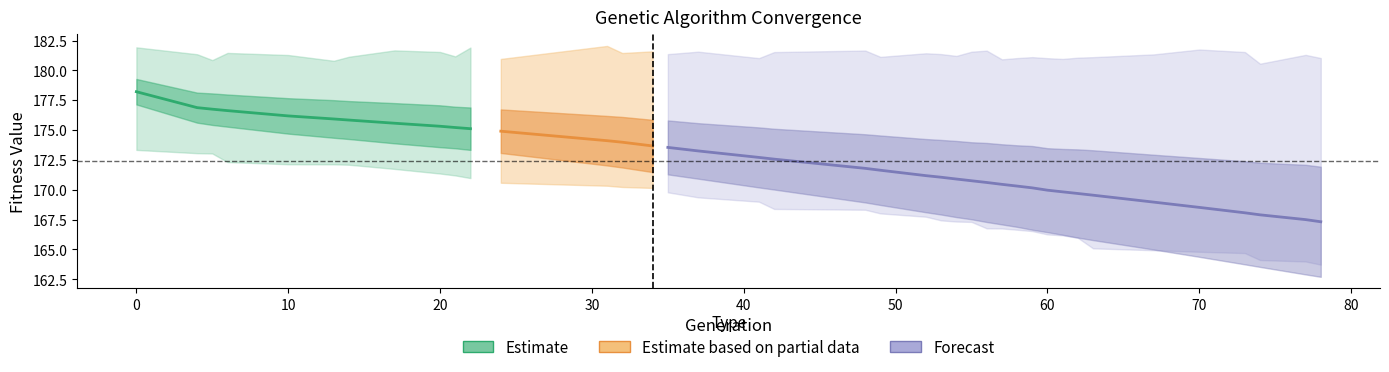

Reading left to right, extract all data points from this chart.

gen: gen=0.0	min=4.0	max=5.0	avg=6.0	std=10.0	5=13.0	6=14.0	7=17.0	8=20.0	9=21.0	10=22.0	11=24.0	12=31.0	13=32.0	14=34.0	15=35.0	16=37.0	17=41.0	18=42.0	19=48.0	20=49.0	21=52.0	22=53.0	23=54.0	24=55.0	25=56.0	26=57.0	27=58.0	28=59.0	29=60.0	30=61.0	31=62.0	32=63.0	33=67.0	34=70.0	35=73.0	36=74.0	37=77.0	38=78.0
min: gen=173.3	min=173.1	max=173.0	avg=172.3	std=172.1	5=172.1	6=172.1	7=171.8	8=171.4	9=171.2	10=171.0	11=170.6	12=170.3	13=170.2	14=170.2	15=169.8	16=169.4	17=169.0	18=168.4	19=168.3	20=168.0	21=167.7	22=167.4	23=167.3	24=167.3	25=166.8	26=166.8	27=166.7	28=166.5	29=166.3	30=166.2	31=166.0	32=165.1	33=164.9	34=164.8	35=164.7	36=164.1	37=164.0	38=163.7
max: gen=181.9	min=181.4	max=180.9	avg=181.5	std=181.3	5=180.8	6=181.1	7=181.7	8=181.5	9=181.2	10=181.9	11=181.0	12=182.1	13=181.5	14=181.6	15=181.4	16=181.6	17=181.0	18=181.5	19=181.7	20=181.1	21=181.4	22=181.4	23=181.2	24=181.6	25=181.7	26=180.9	27=181.0	28=181.1	29=181.0	30=181.0	31=181.1	32=181.1	33=181.3	34=181.8	35=181.5	36=180.6	37=181.3	38=181.0
avg: gen=178.2	min=176.9	max=176.8	avg=176.6	std=176.2	5=175.9	6=175.8	7=175.6	8=175.3	9=175.2	10=175.1	11=174.9	12=174.1	13=174.0	14=173.7	15=173.6	16=173.3	17=172.7	18=172.6	19=171.8	20=171.6	21=171.2	22=171.1	23=170.9	24=170.8	25=170.6	26=170.5	27=170.3	28=170.2	29=170.0	30=169.8	31=169.7	32=169.6	33=169.0	34=168.5	35=168.1	36=167.9	37=167.5	38=167.3
std: gen=1.1	min=1.3	max=1.3	avg=1.3	std=1.5	5=1.6	6=1.6	7=1.7	8=1.8	9=1.7	10=1.8	11=1.8	12=2.1	13=2.1	14=2.2	15=2.3	16=2.3	17=2.5	18=2.5	19=2.9	20=2.9	21=3.1	22=3.1	23=3.2	24=3.2	25=3.3	26=3.4	27=3.4	28=3.5	29=3.5	30=3.6	31=3.7	32=3.8	33=4.0	34=4.1	35=4.3	36=4.4	37=4.6	38=4.6